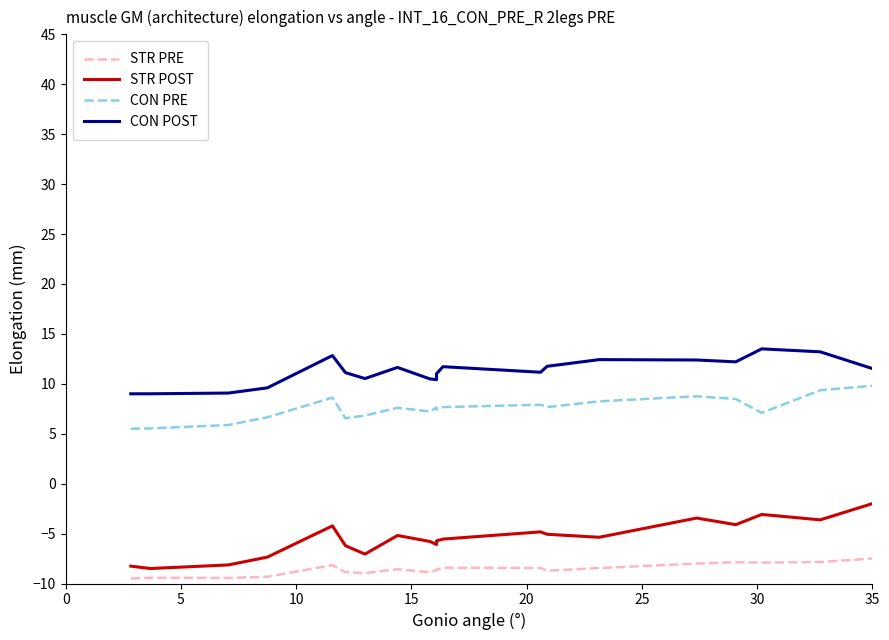

What is the average value of the STR PRE series?

-8.6